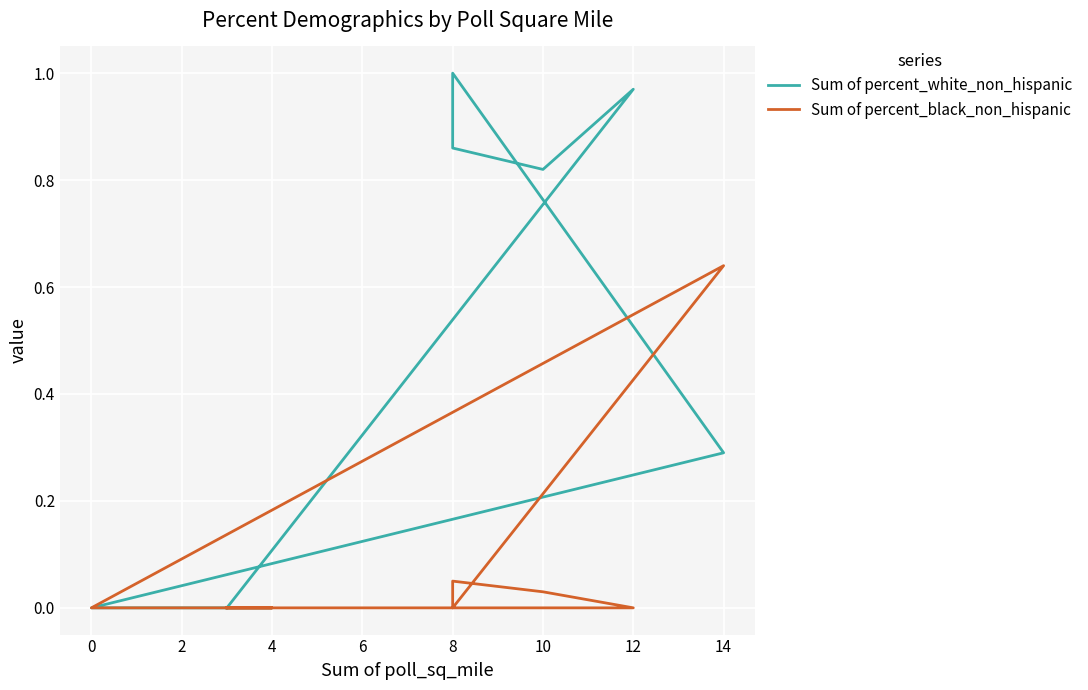

True or false: Sum of percent_black_non_hispanic and Sum of percent_white_non_hispanic cross at least once.

True